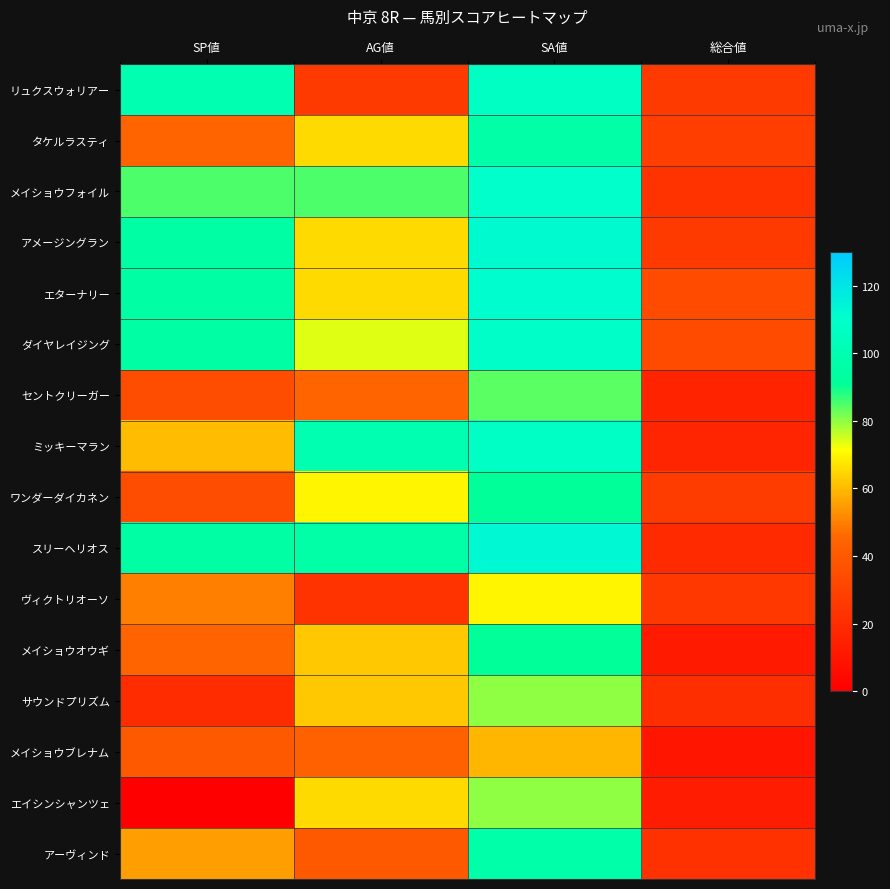

Reading left to right, transcribe all the data shown in this chart.

リュクスウォリアー: SP値=100	AG値=26	SA値=107	総合値=26
タケルラスティ: SP値=45	AG値=65	SA値=96	総合値=28
メイショウフォイル: SP値=85	AG値=85	SA値=110	総合値=23
アメージングラン: SP値=95	AG値=65	SA値=112	総合値=26
エターナリー: SP値=95	AG値=65	SA値=111	総合値=34
ダイヤレイジング: SP値=95	AG値=74	SA値=109	総合値=34
セントクリーガー: SP値=35	AG値=45	SA値=84	総合値=16
ミッキーマラン: SP値=60	AG値=100	SA値=108	総合値=17
ワンダーダイカネン: SP値=35	AG値=70	SA値=91	総合値=27
スリーヘリオス: SP値=95	AG値=96	SA値=113	総合値=19
ヴィクトリオーソ: SP値=50	AG値=23	SA値=70	総合値=25
メイショウオウギ: SP値=45	AG値=62	SA値=91	総合値=12
サウンドプリズム: SP値=20	AG値=62	SA値=80	総合値=21
メイショウブレナム: SP値=40	AG値=43	SA値=59	総合値=10
エイシンシャンツェ: SP値=0	AG値=65	SA値=80	総合値=13
アーヴィンド: SP値=55	AG値=40	SA値=97	総合値=22